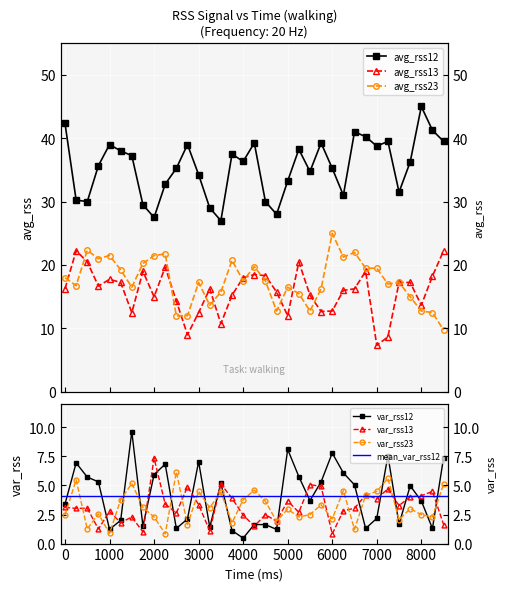

What is the total value across all series at 4000?

78.5